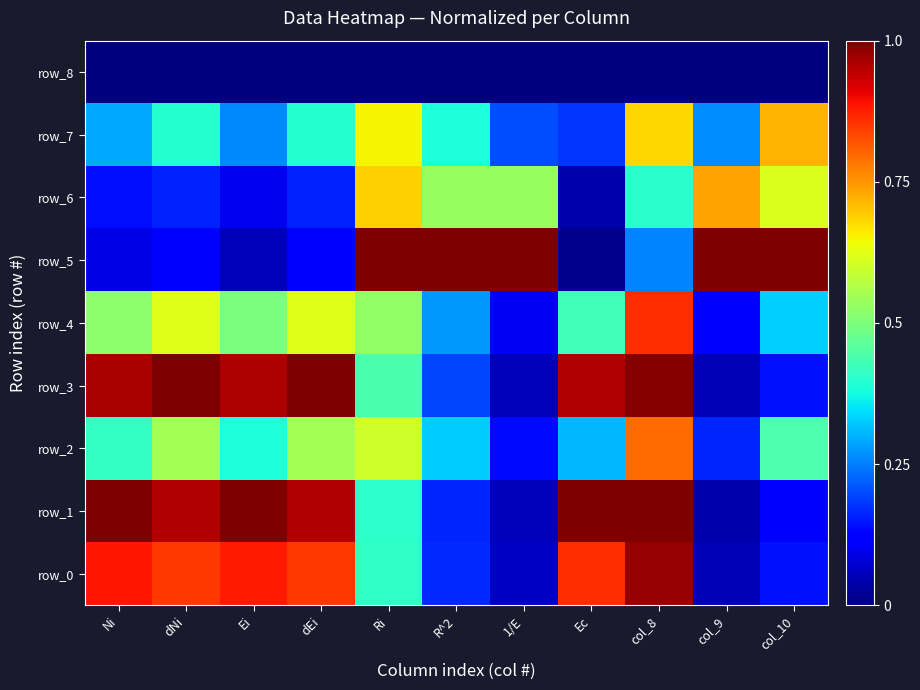

At which label does row_6 reach its peak?

col_9